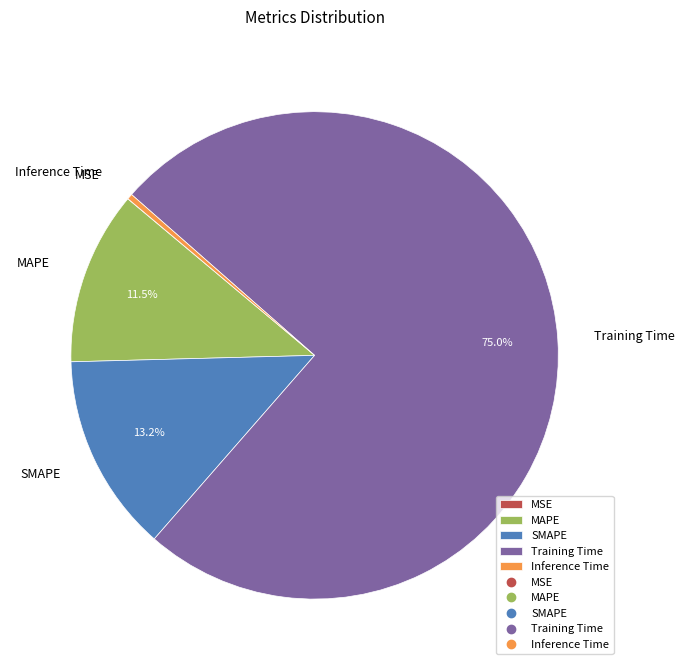

Which slice is the largest?

Training Time